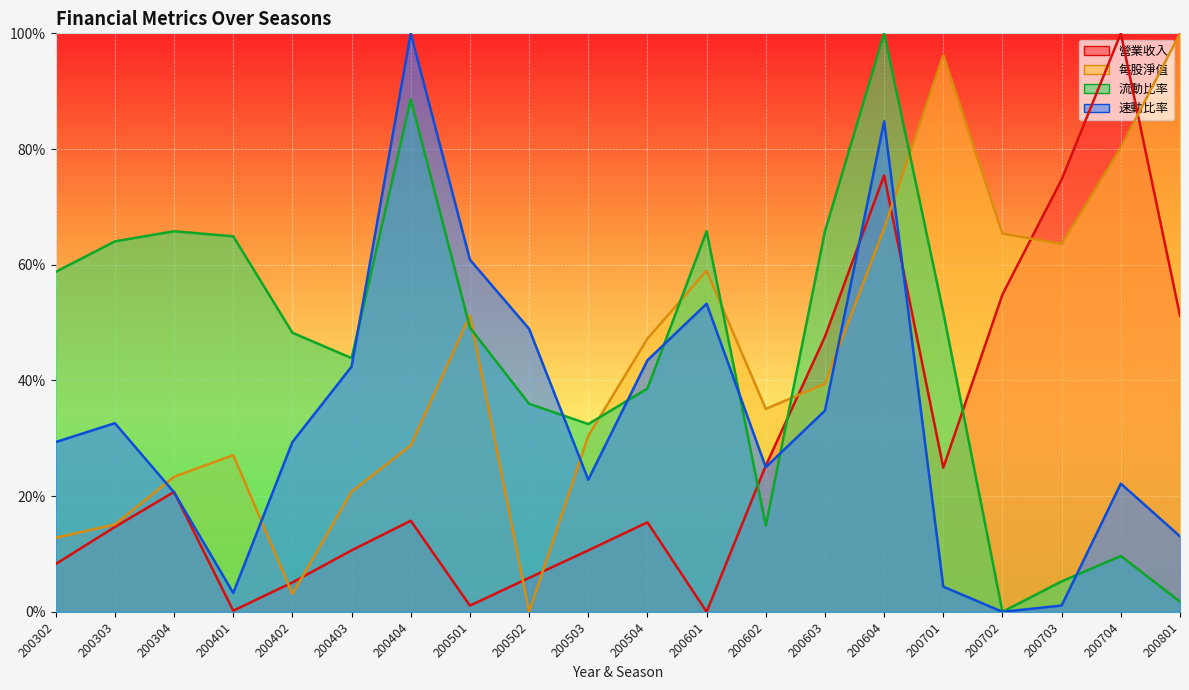

List the labels in order of 營業收入 value, smallest first.

200601, 200401, 200501, 200402, 200502, 200302, 200503, 200403, 200303, 200504, 200404, 200304, 200701, 200602, 200603, 200801, 200702, 200703, 200604, 200704